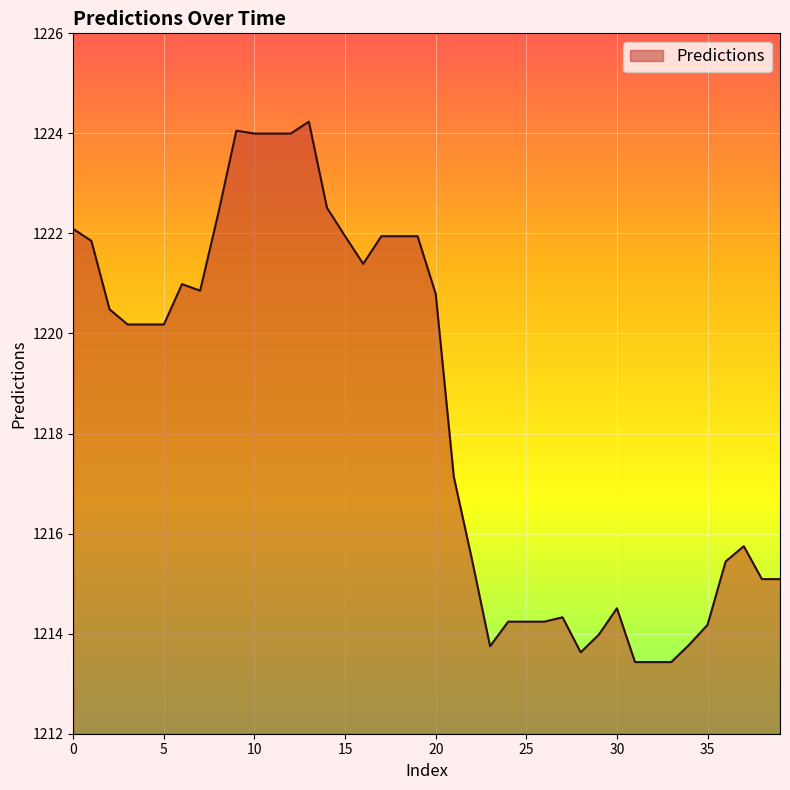

What is the maximum value shown in the chart?

1224.2